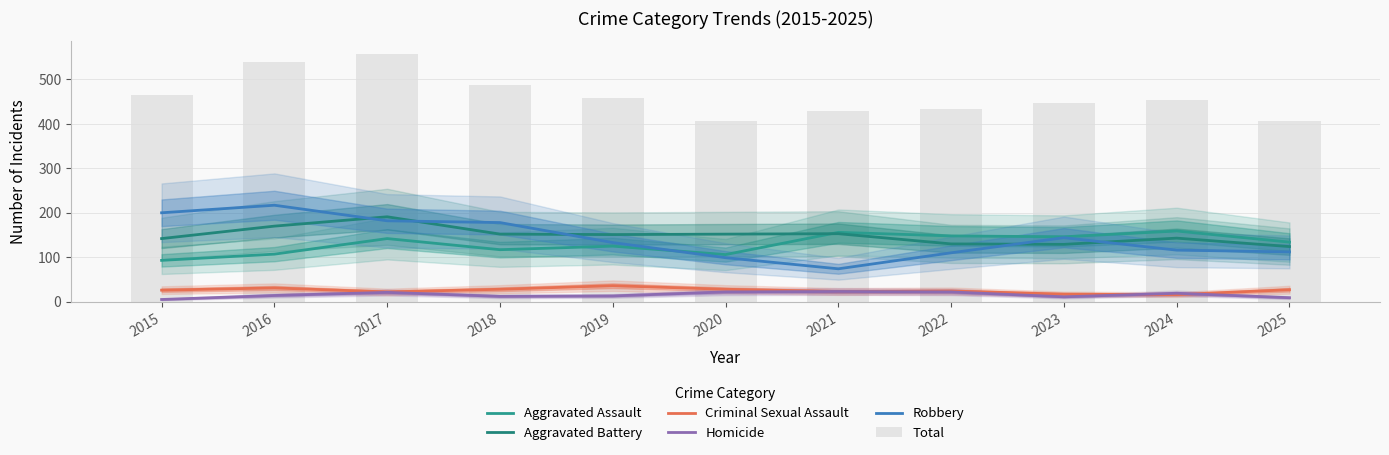

What is the sum of all Total values?

5084